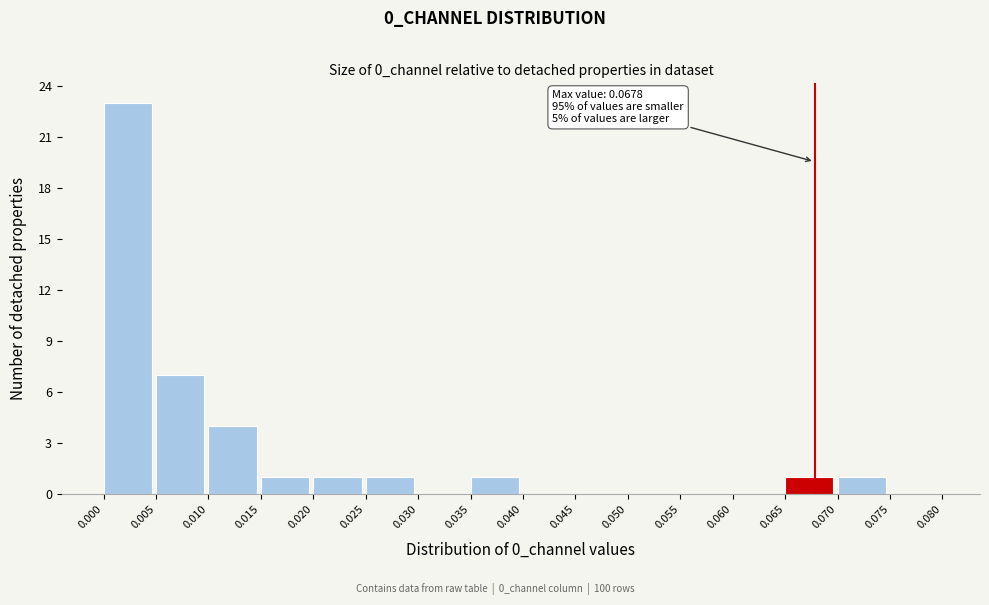

Which range on the x-axis has the tallest bar?

0.000 to 0.005